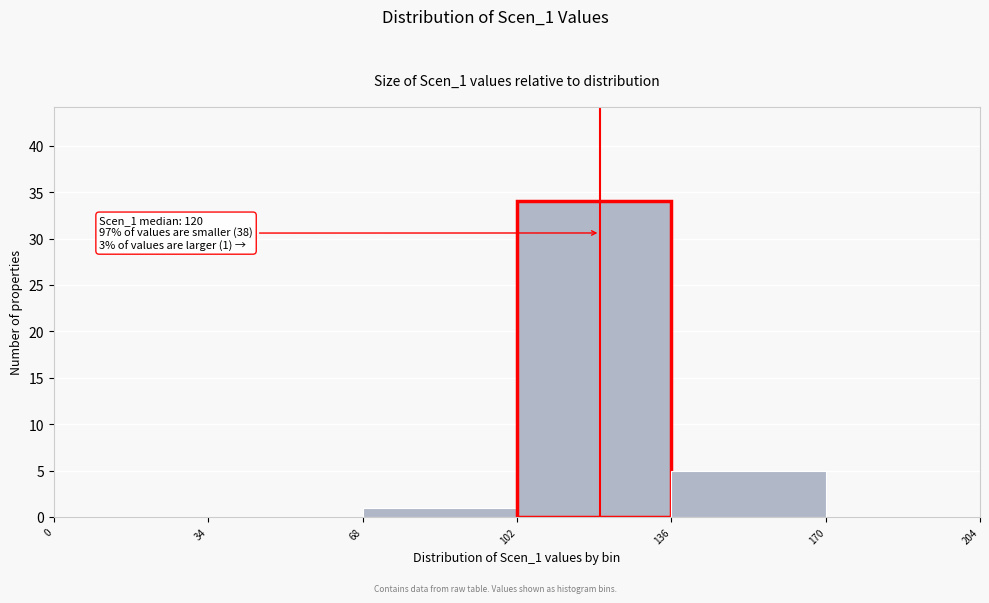

Which range on the x-axis has the tallest bar?

102 to 136